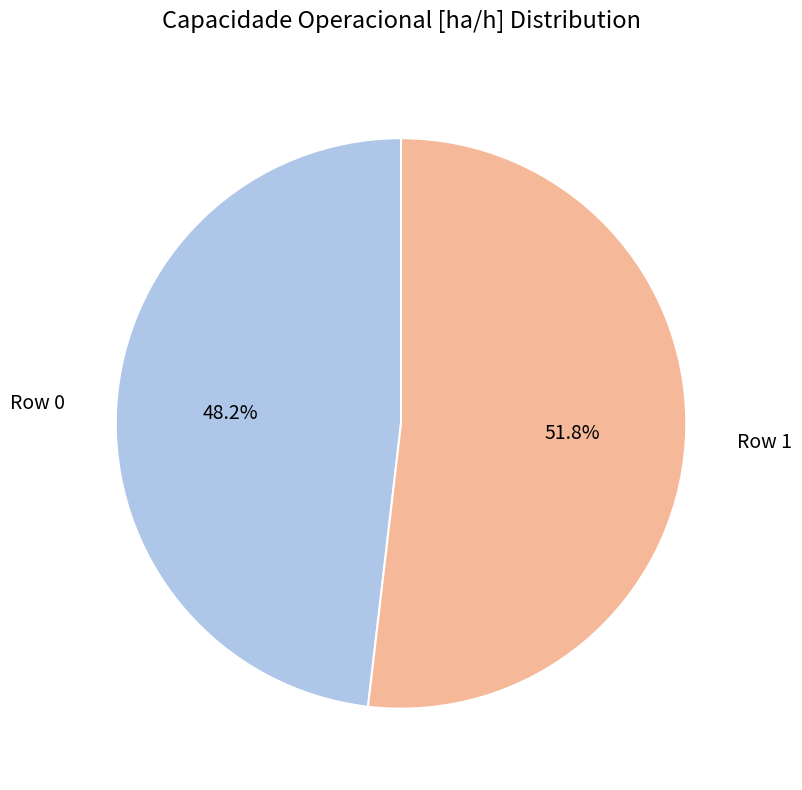

What percentage is the Row 0 slice, to the nearest percent?

48%